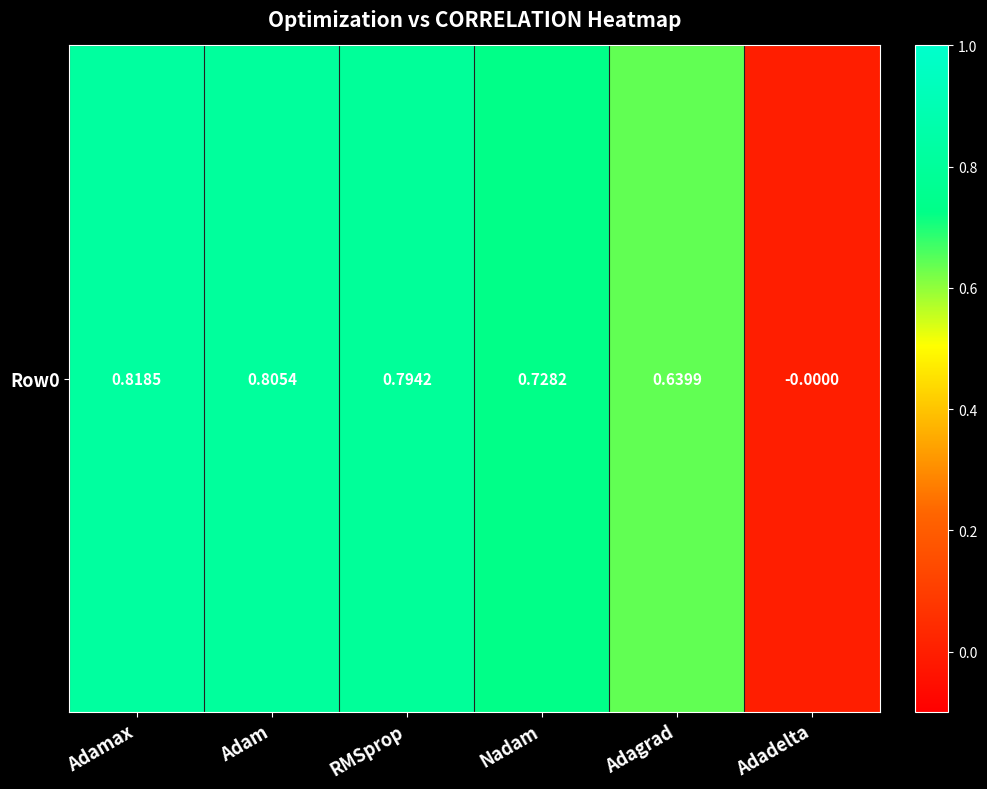

At which label is the value closest to 0?

Adadelta